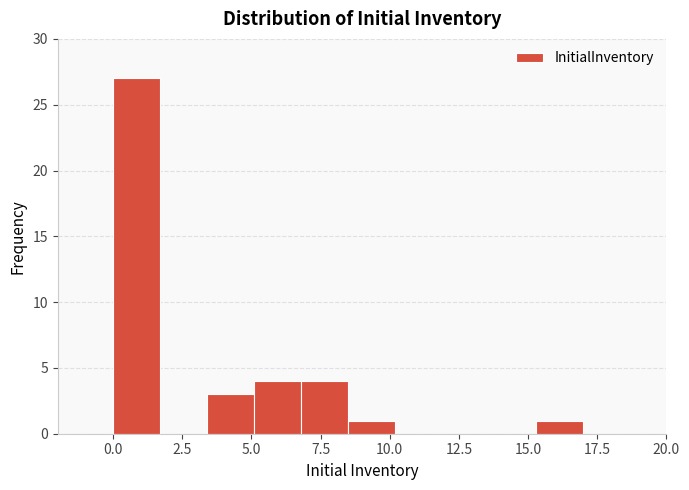

Read against the x-axis, roughly where is the centre of the tallest bar?

1.0